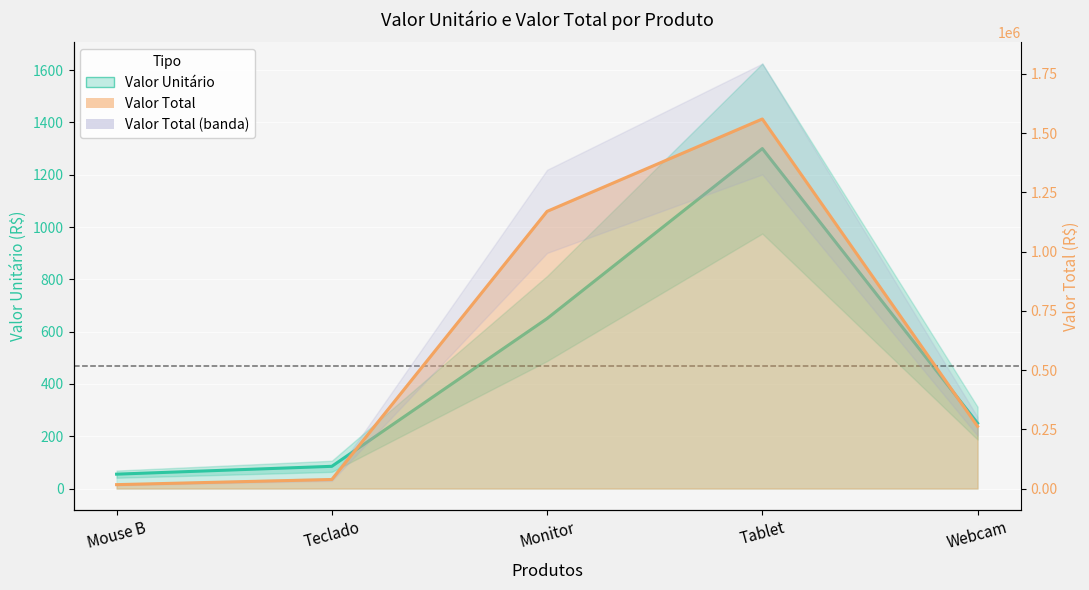

Is the value of Valor Total at Mouse B greater than the value of Valor Unitário at Tablet?

Yes